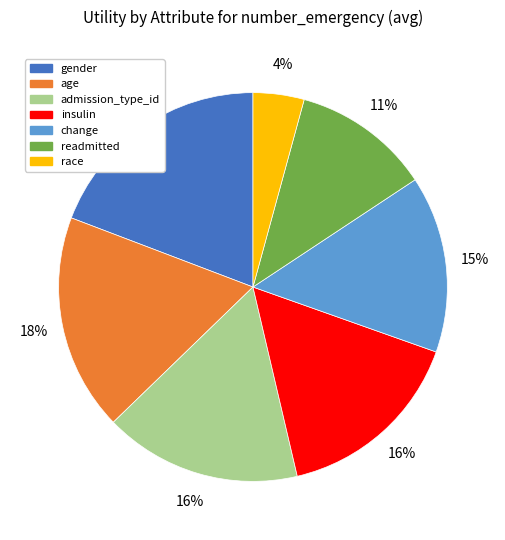

How many slices are in this pie chart?

7